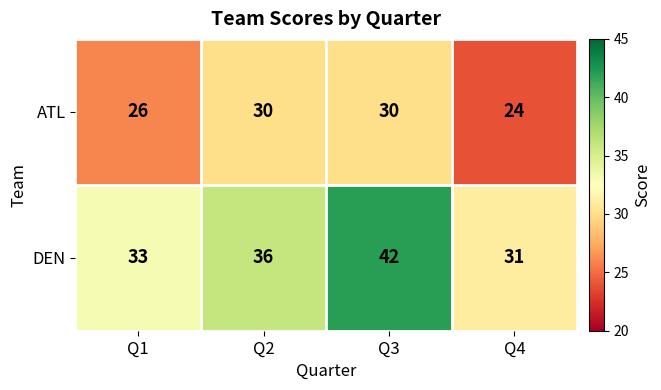

What is the difference between the highest and lowest values at Q4?

7